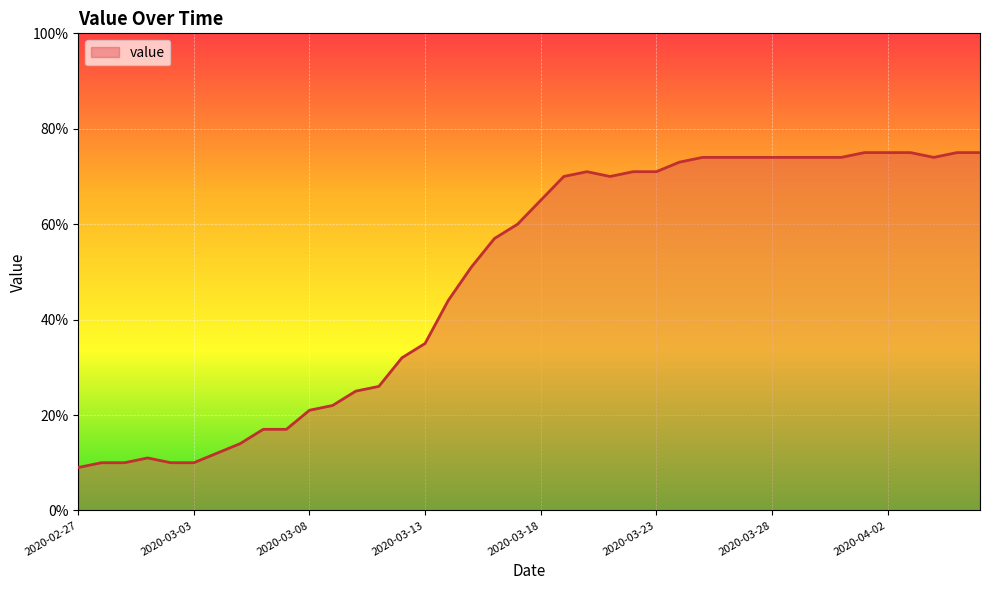

What is the difference between the maximum and minimum values?

66